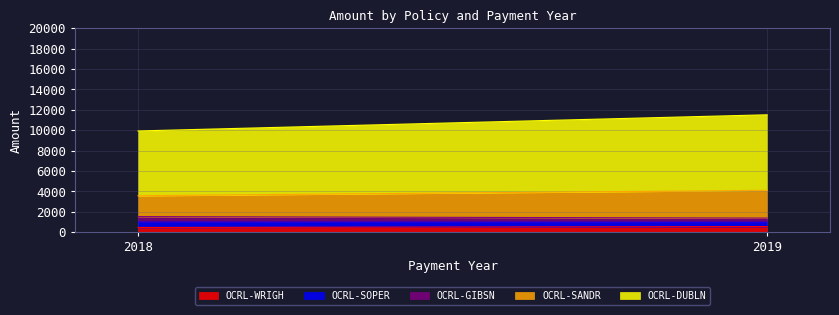

What is the value of the OCRL-GIBSN point at the 2nd from the left?

408.2